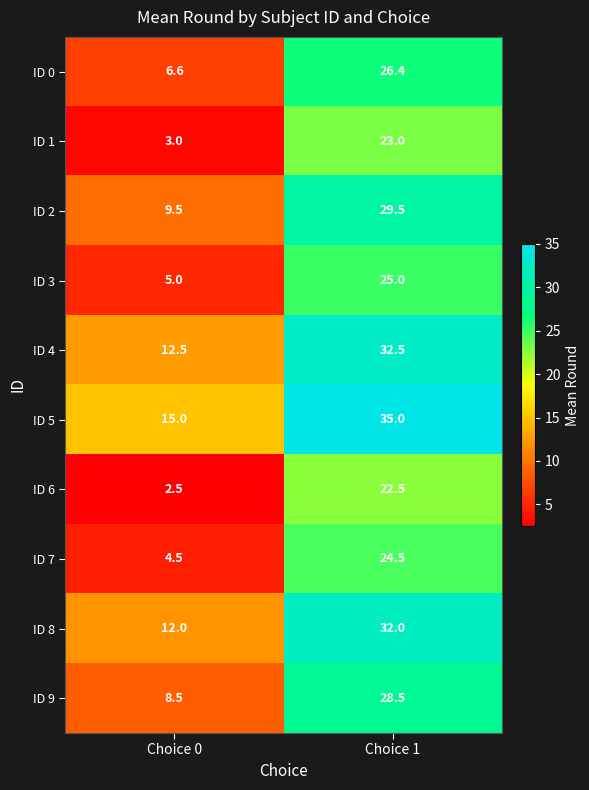

Reading left to right, list all the values displayed in this chart.

ID 0: 6.6	26.4
ID 1: 3.0	23.0
ID 2: 9.5	29.5
ID 3: 5.0	25.0
ID 4: 12.5	32.5
ID 5: 15.0	35.0
ID 6: 2.5	22.5
ID 7: 4.5	24.5
ID 8: 12.0	32.0
ID 9: 8.5	28.5